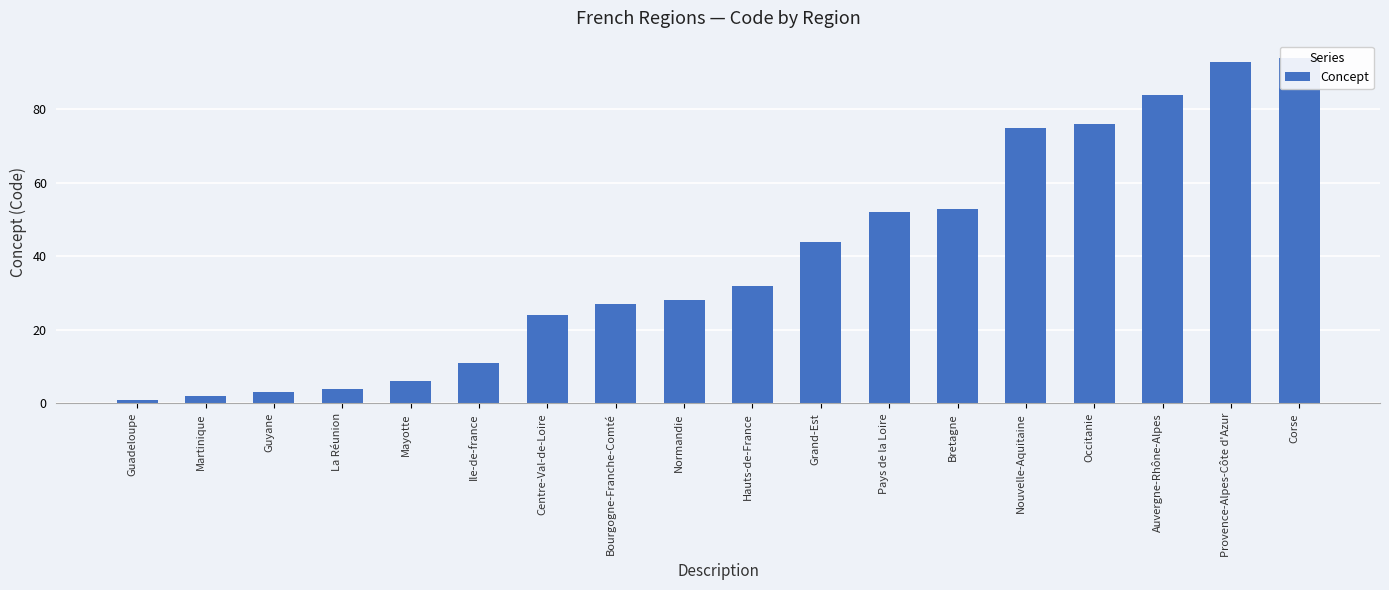

Reading left to right, transcribe all the data shown in this chart.

1	2	3	4	6	11	24	27	28	32	44	52	53	75	76	84	93	94